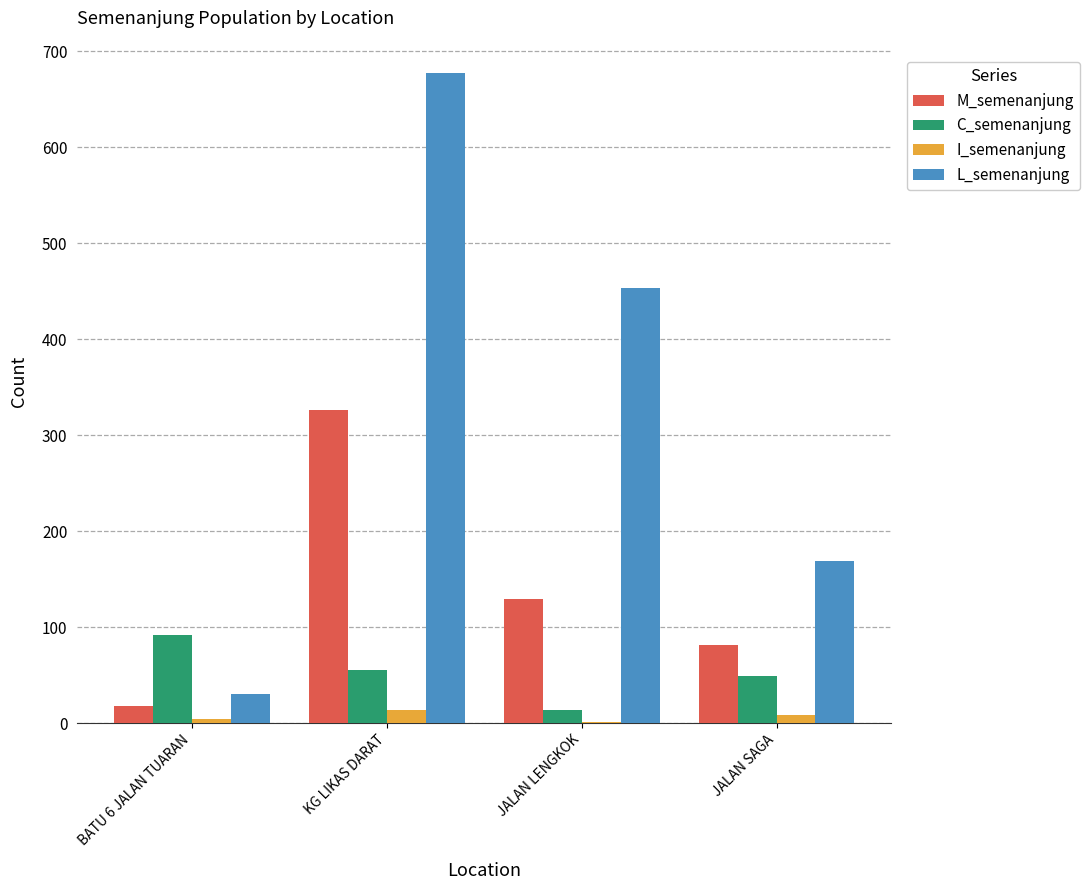

What is the sum of all L_semenanjung values?

1329